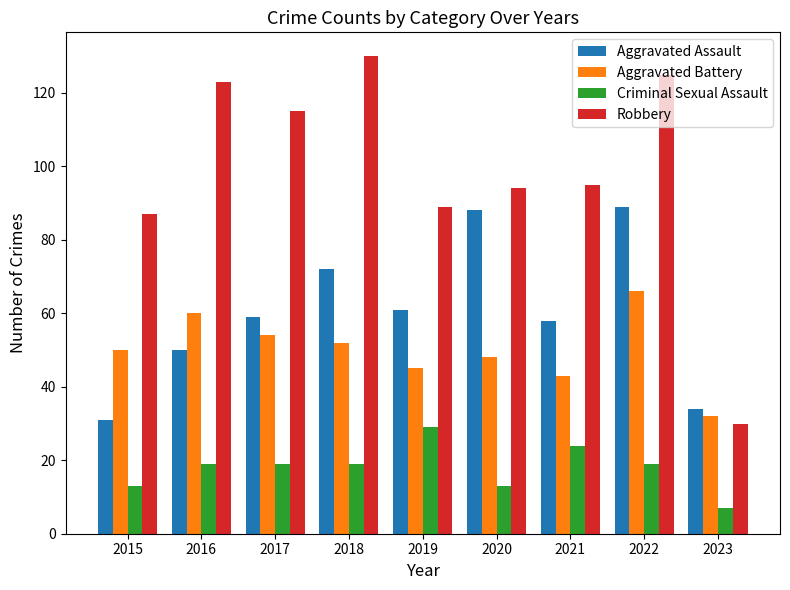

True or false: Aggravated Assault has a value of 33 at 2021.

False